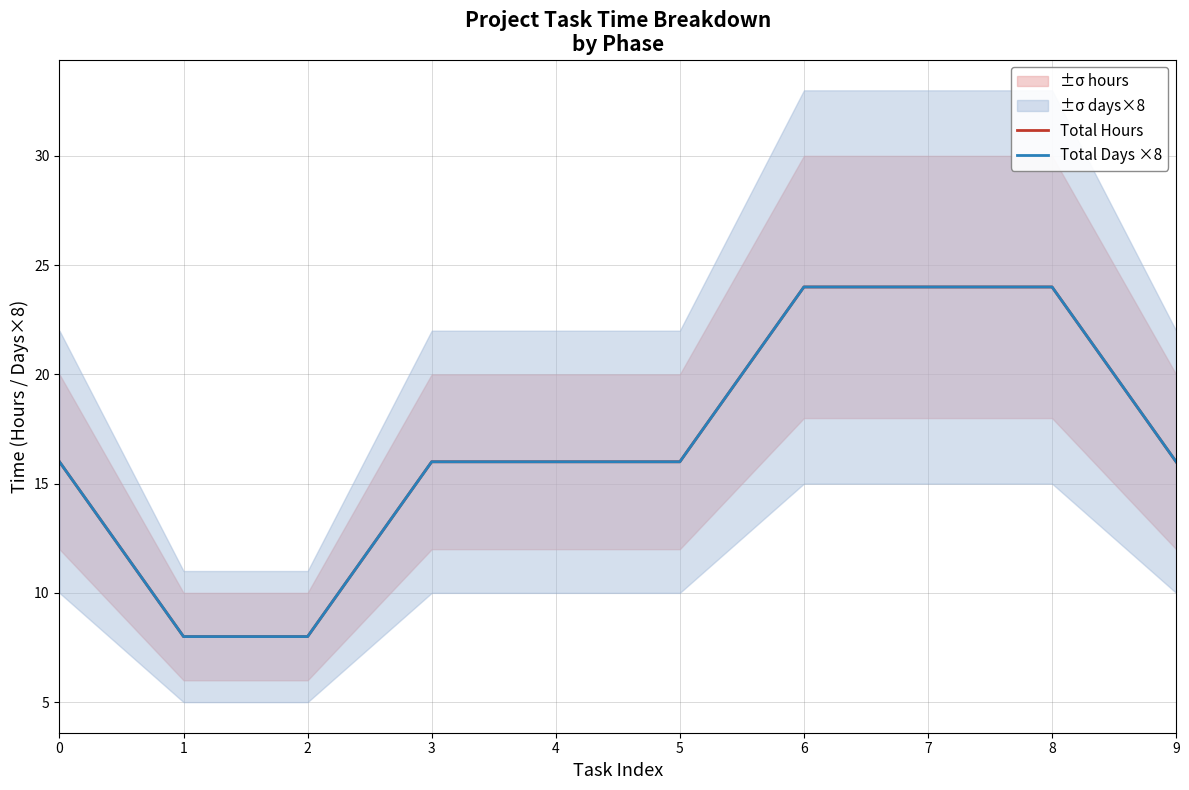

Where does the Total Days ×8 series first go above 16?

6